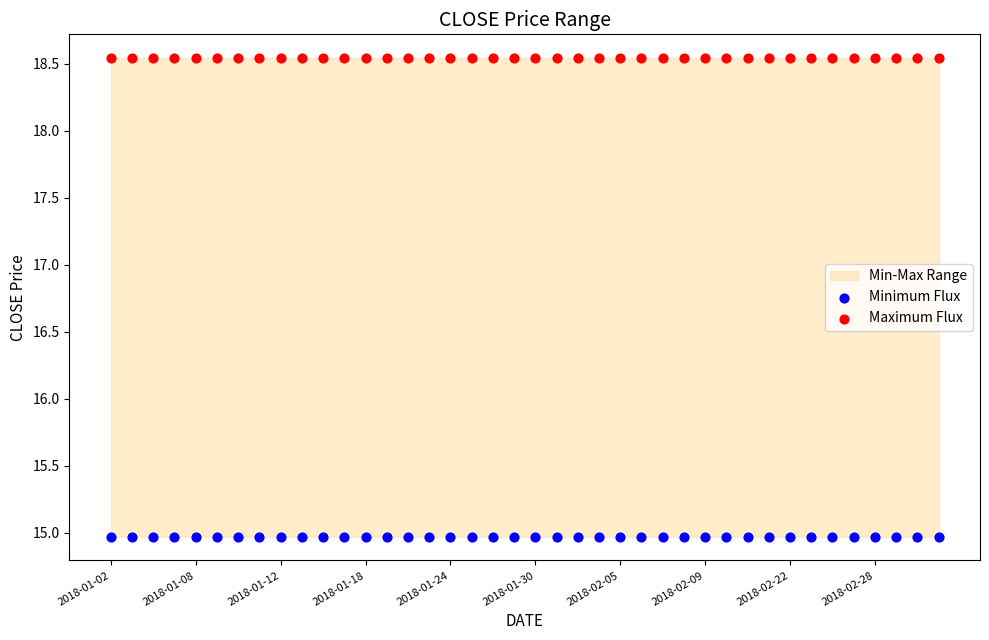

Which series contains the highest Y value?

Maximum Flux